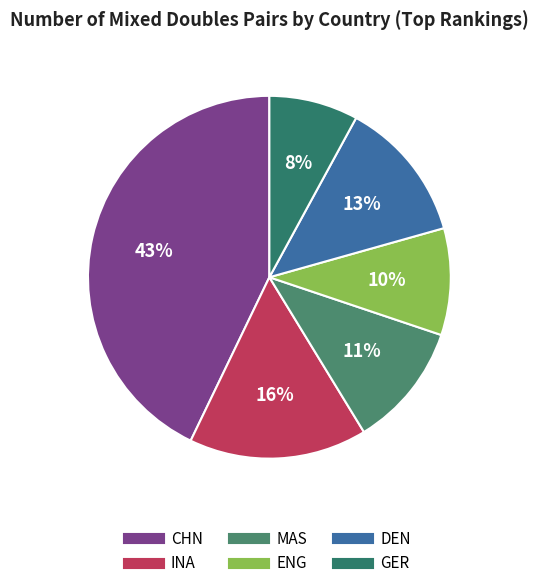

Which category has the biggest portion of the pie?

CHN